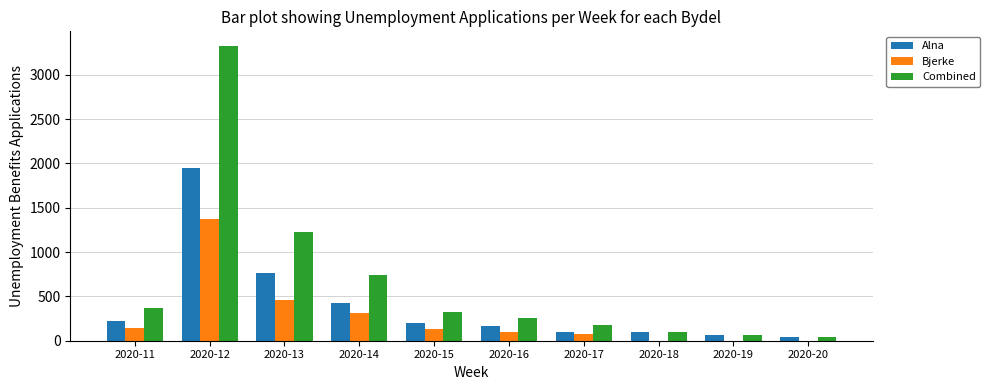

Which series changed the most between 2020-12 and 2020-16?

Combined